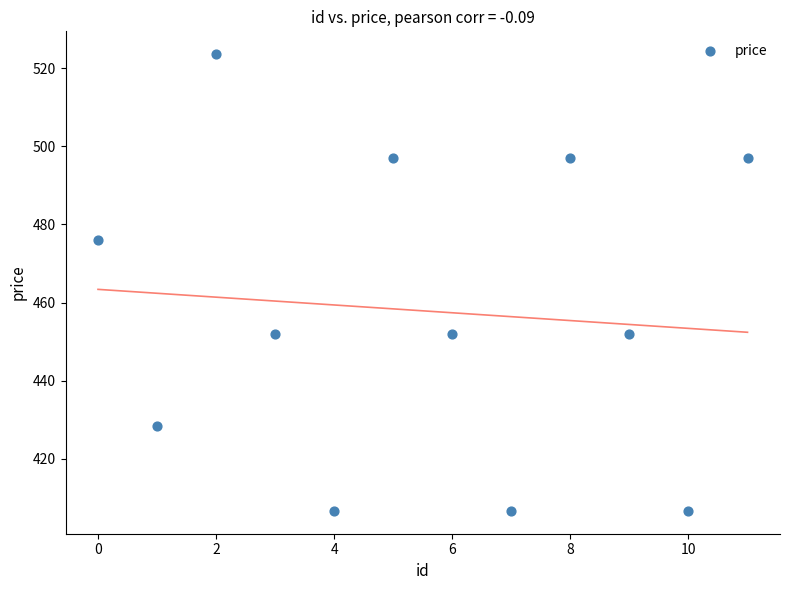

What Y value in the scatter plot is closest to 465?

476.0